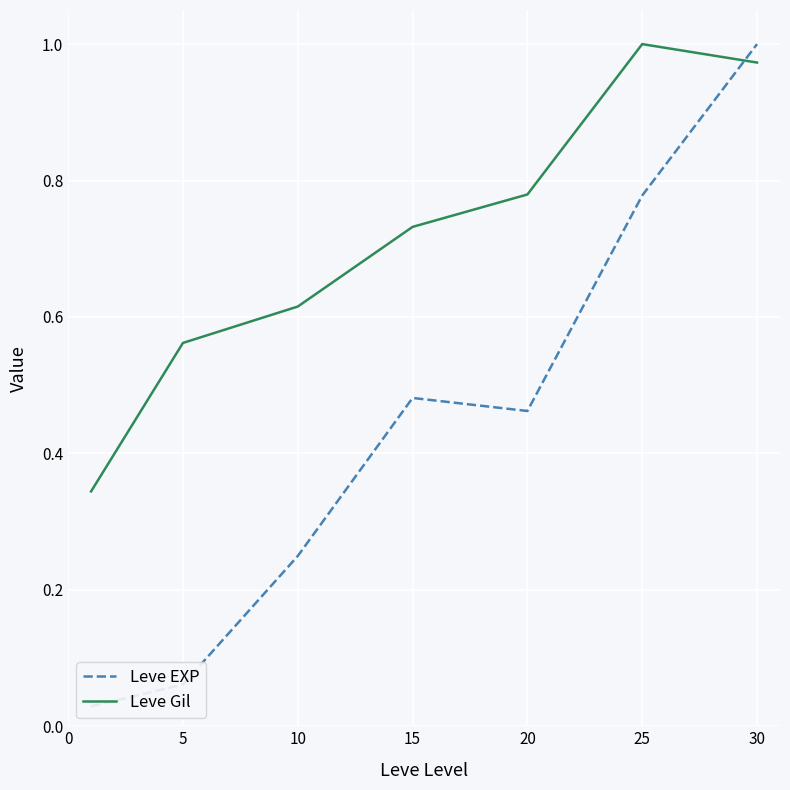

True or false: Leve EXP has a value of 0.5 at 15.

True